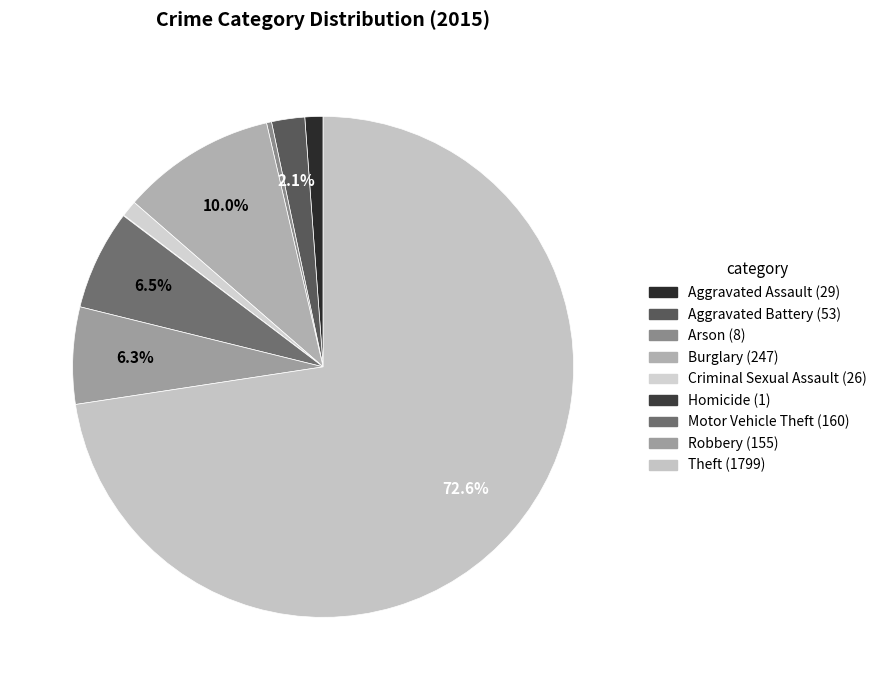

What is the change in value from Criminal Sexual Assault to Homicide?

-25